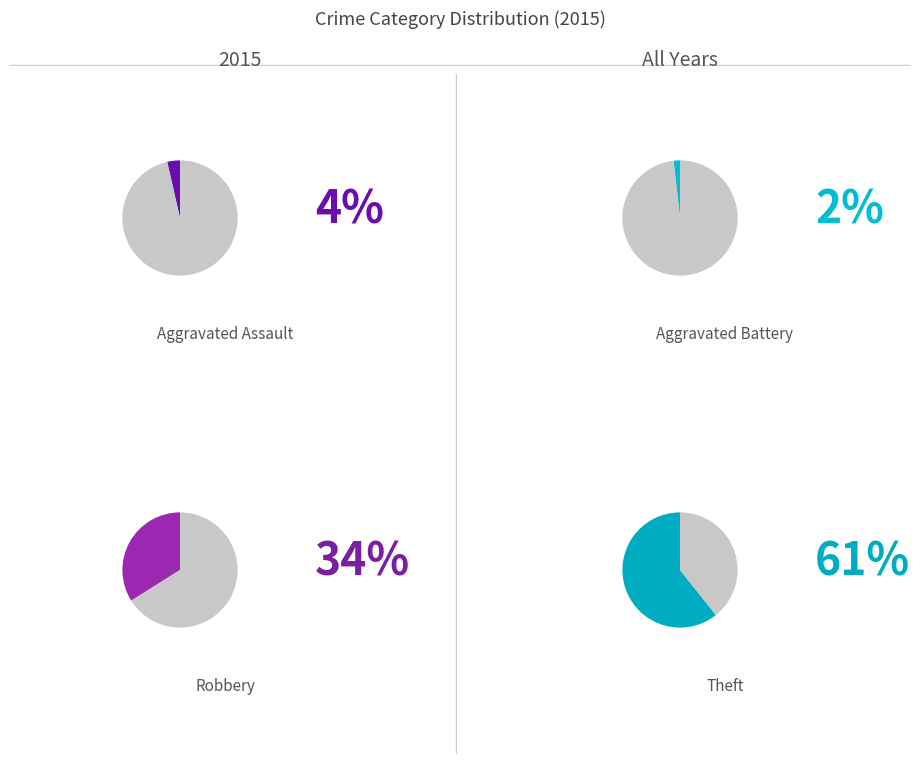

Between Aggravated Assault and Robbery, which is larger?

Robbery